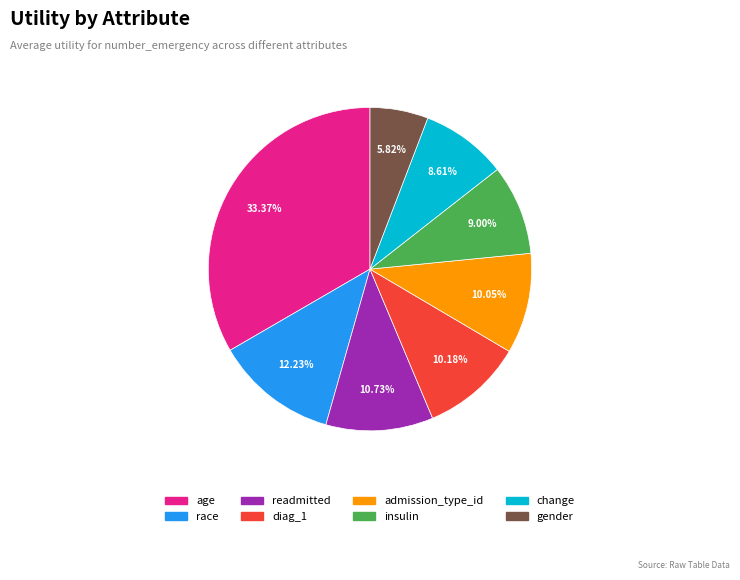

To the nearest percent, what is the combined percentage of admission_type_id and readmitted?

21%